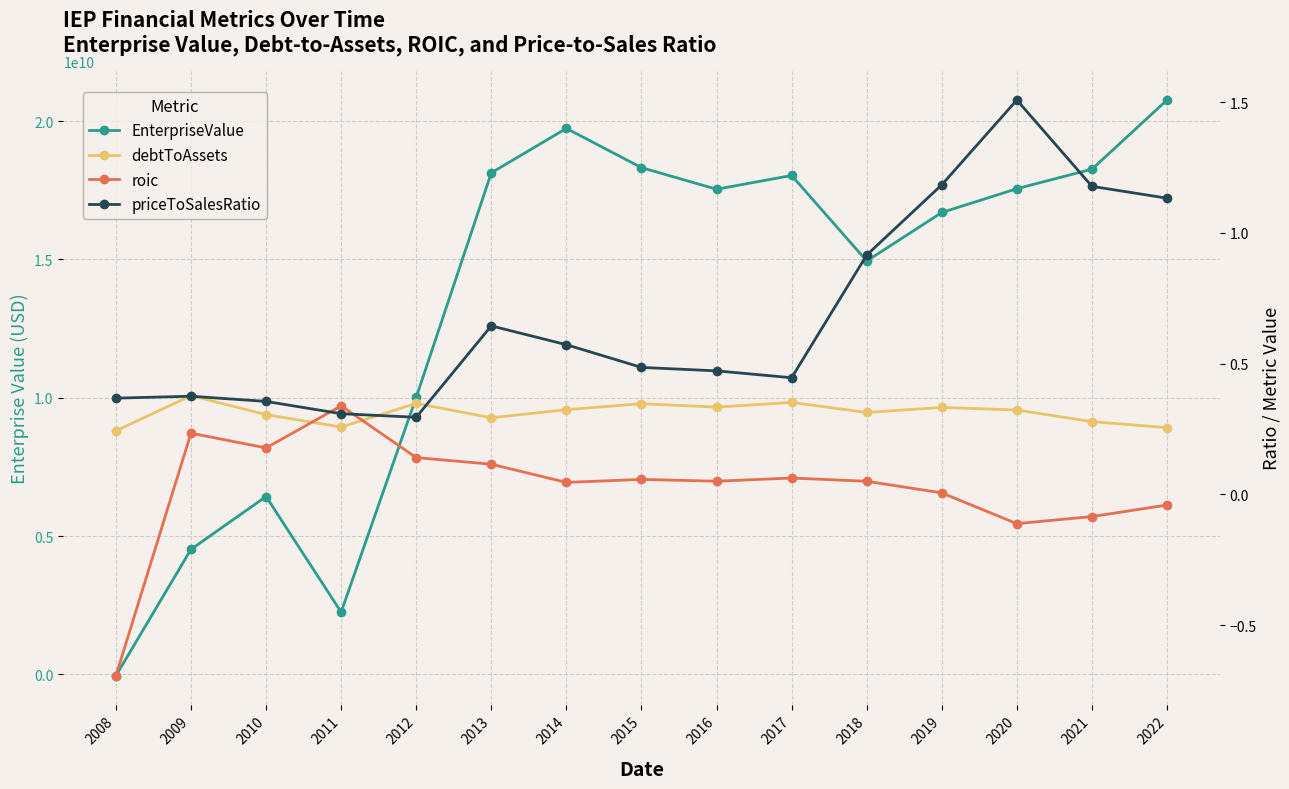

After their last crossing, which series has the higher values: EnterpriseValue or priceToSalesRatio?

EnterpriseValue